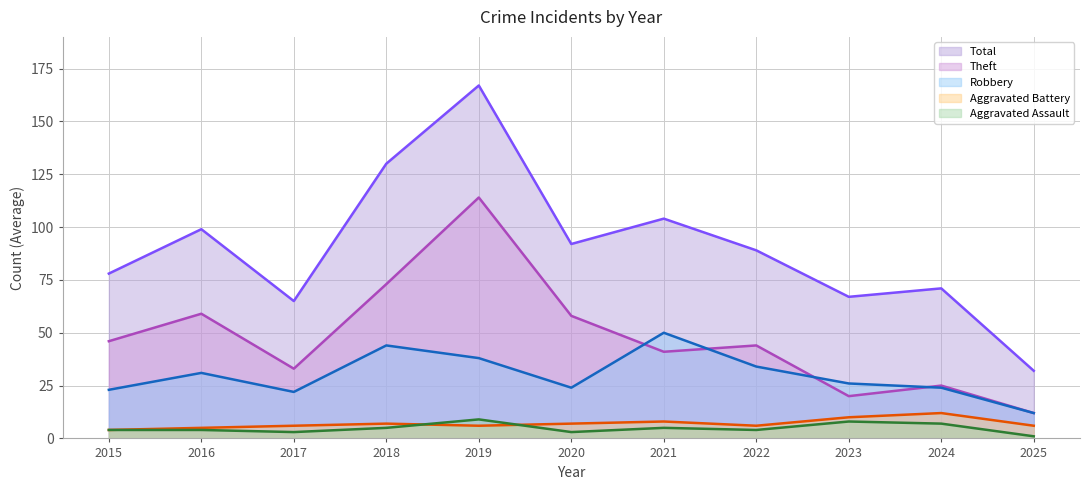

Which category has the lowest value across all series?

2025